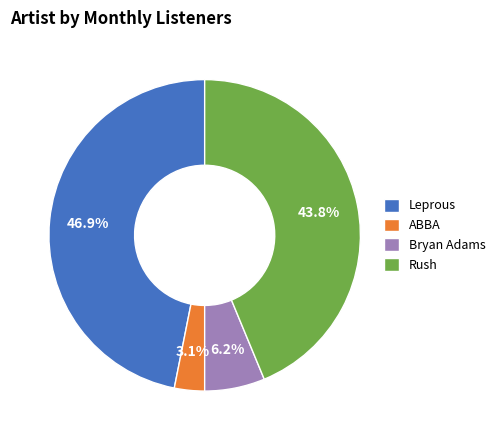

Between ABBA and Bryan Adams, which is larger?

Bryan Adams